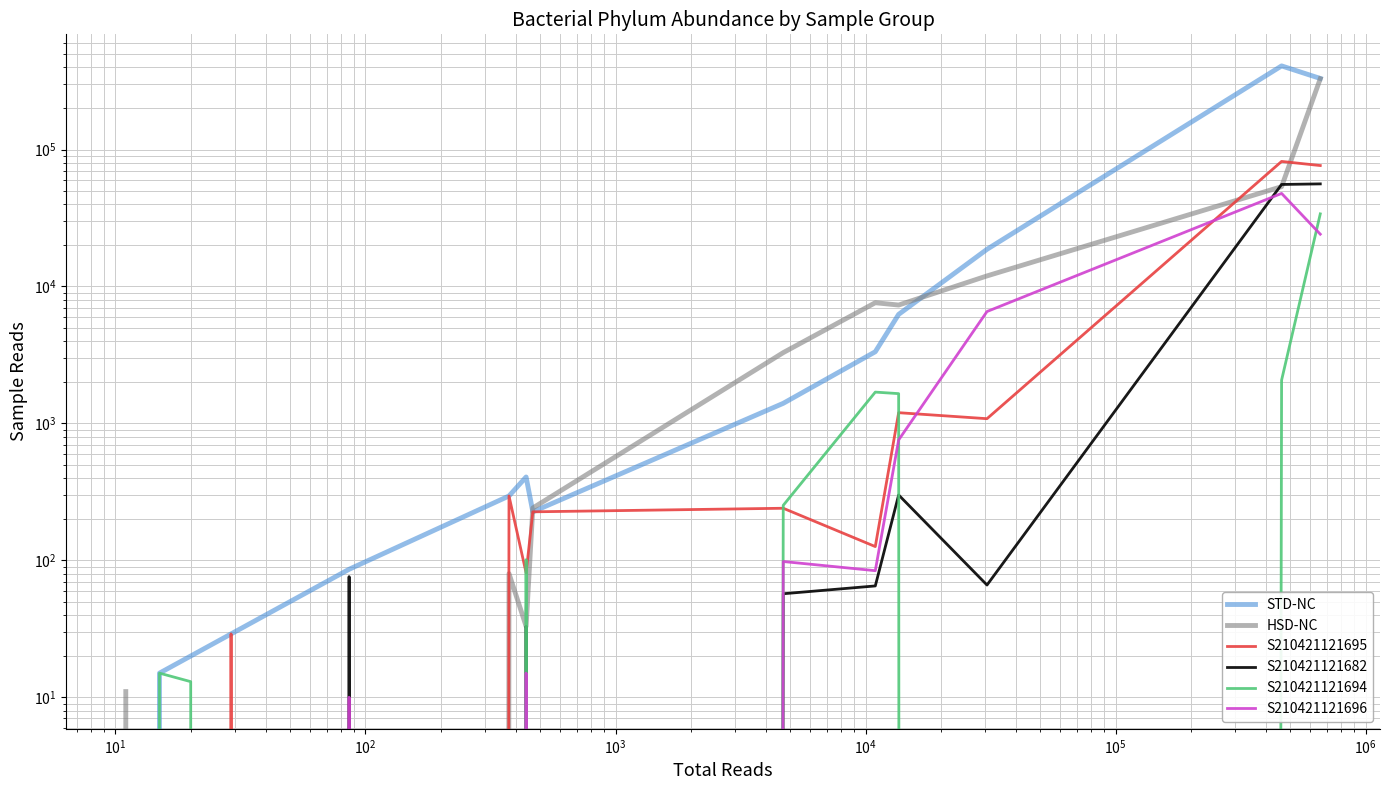

True or false: S210421121695 and STD-NC cross at least once.

False